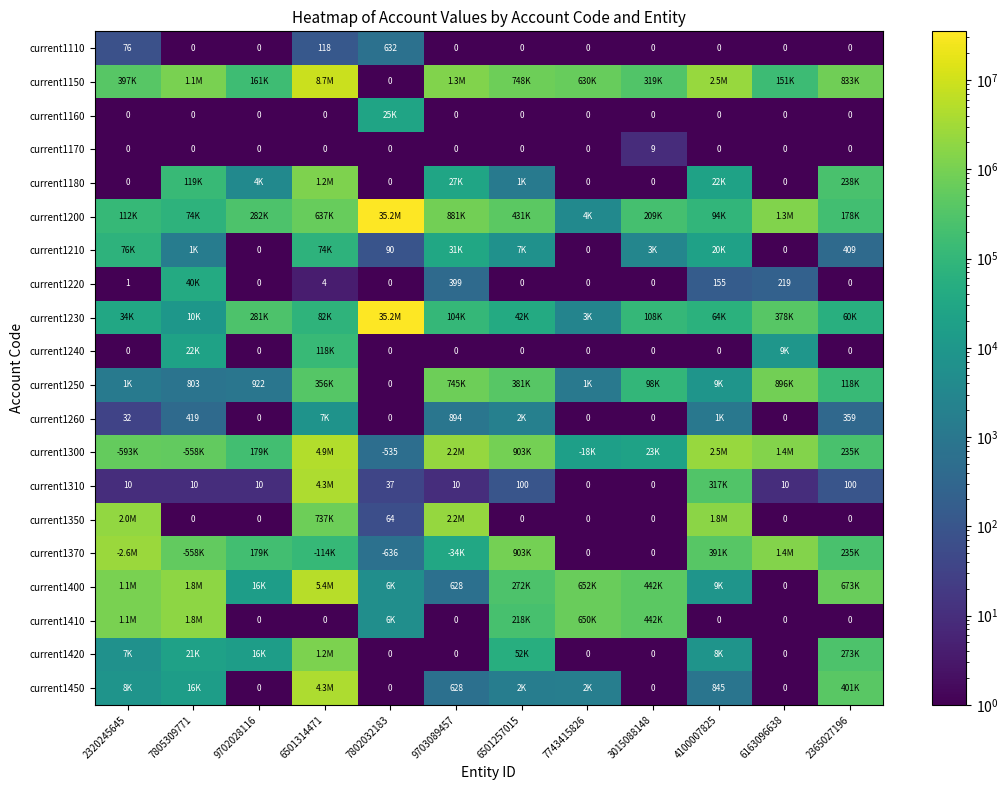

At how many categories does at least one series exceed 26999527?

1